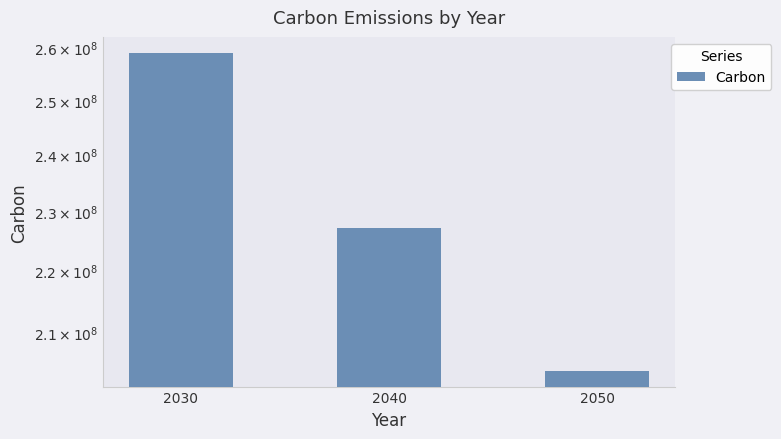

List the labels in order of value, smallest first.

2050, 2040, 2030